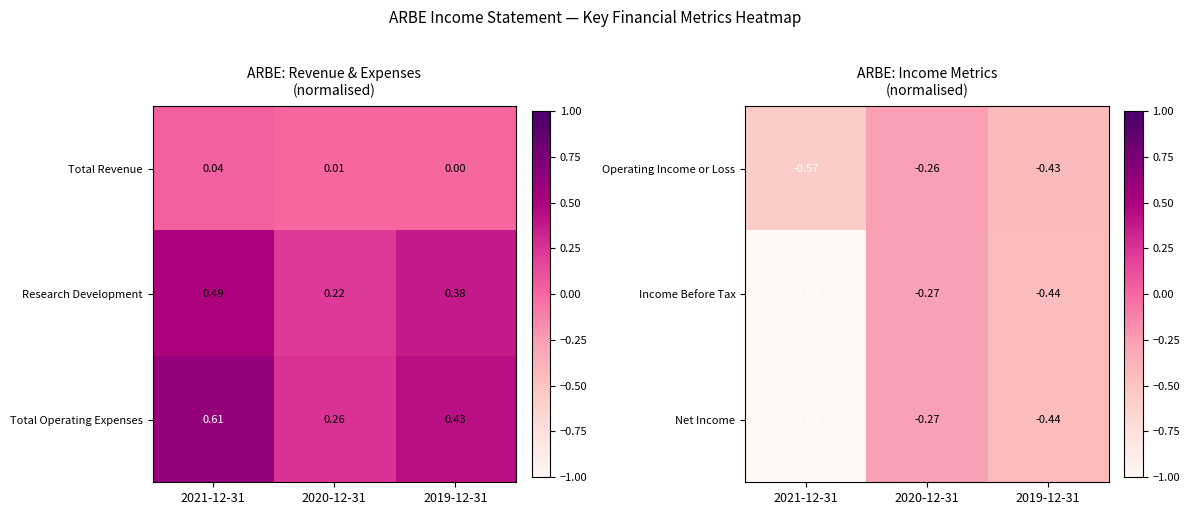

Which category has the highest value across all series?

2020-12-31